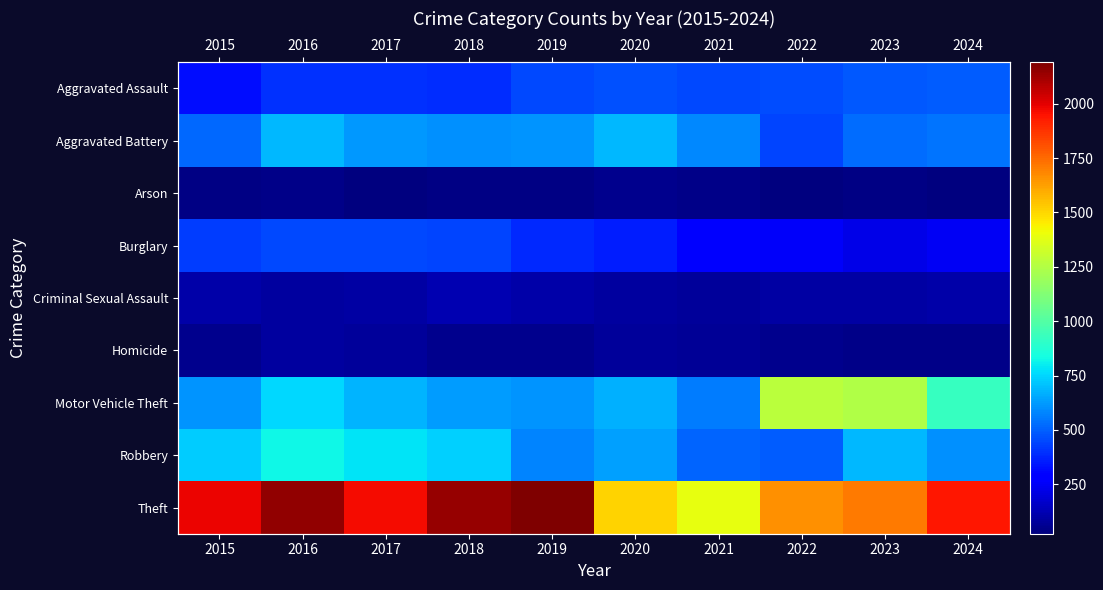

What is the difference between the highest and lowest values at 2022?

1633